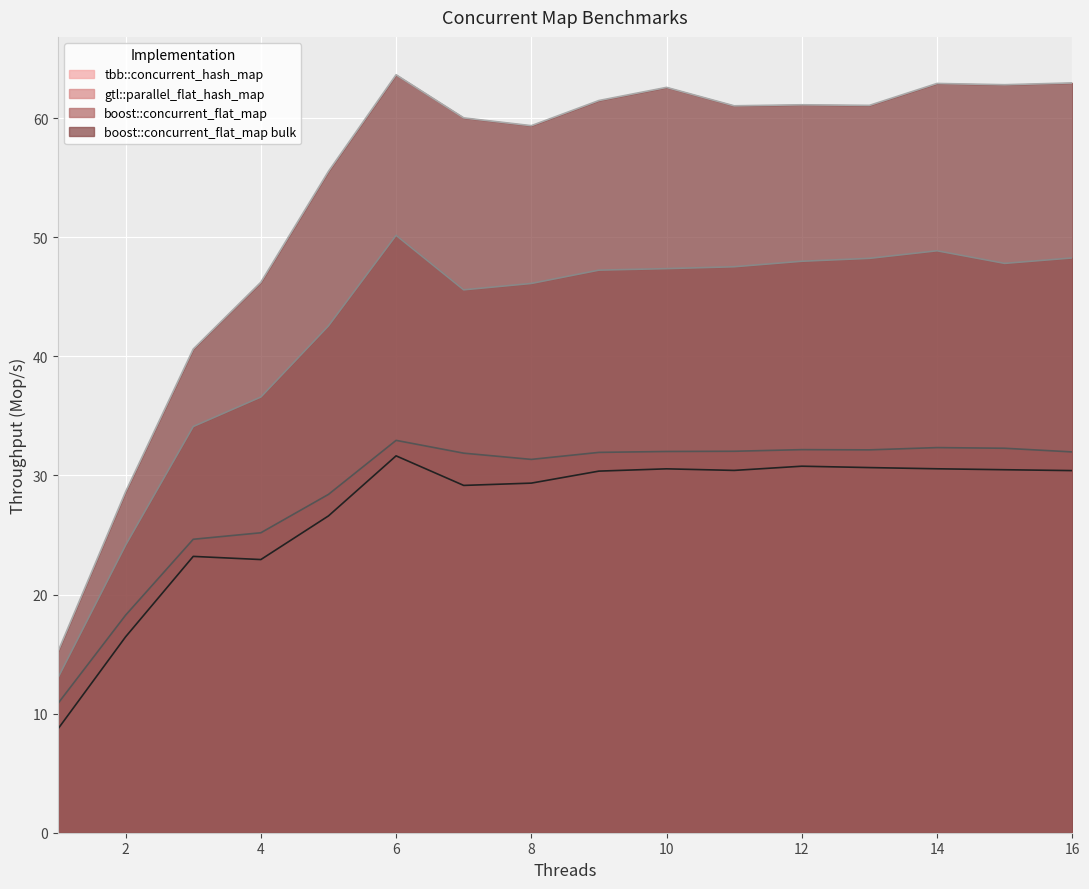

Where is gtl::parallel_flat_hash_map nearest to the value 21?

2